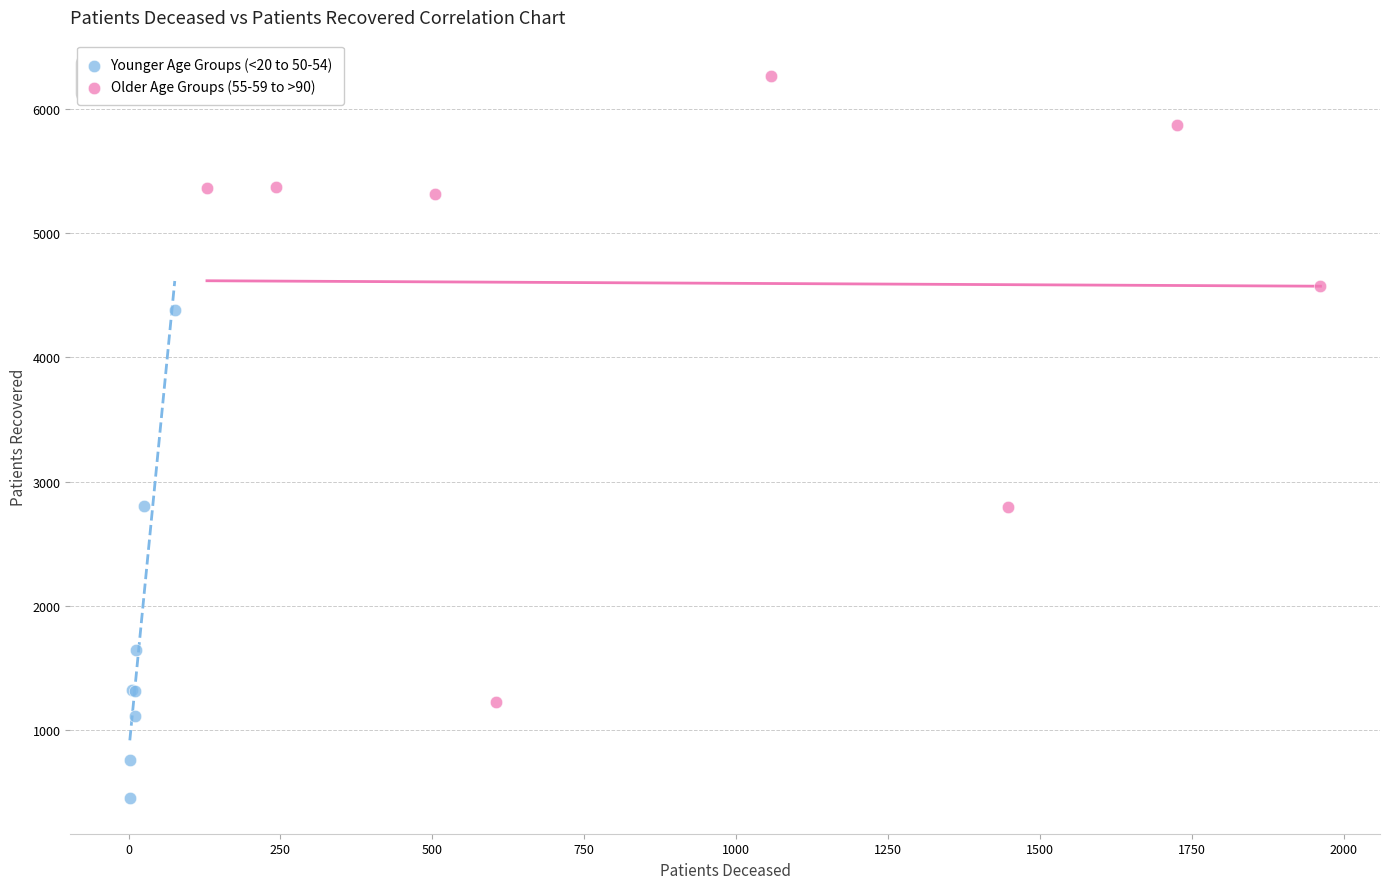

Which series contains the lowest Y value?

Younger Age Groups (<20 to 50-54)